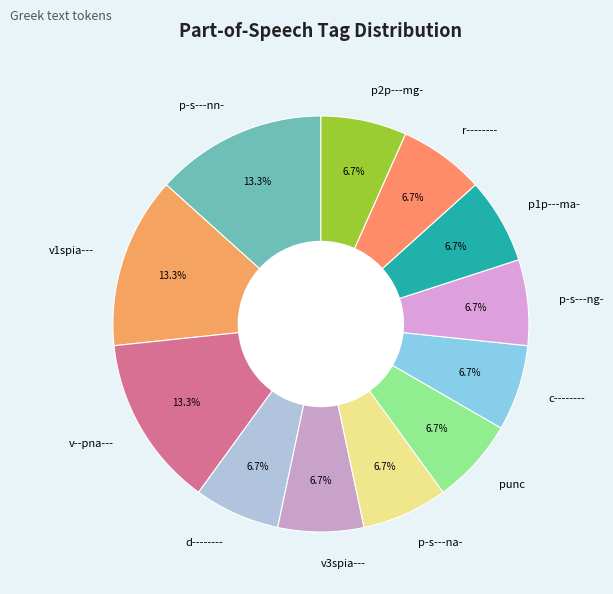

Count the number of slices in the pie.

12